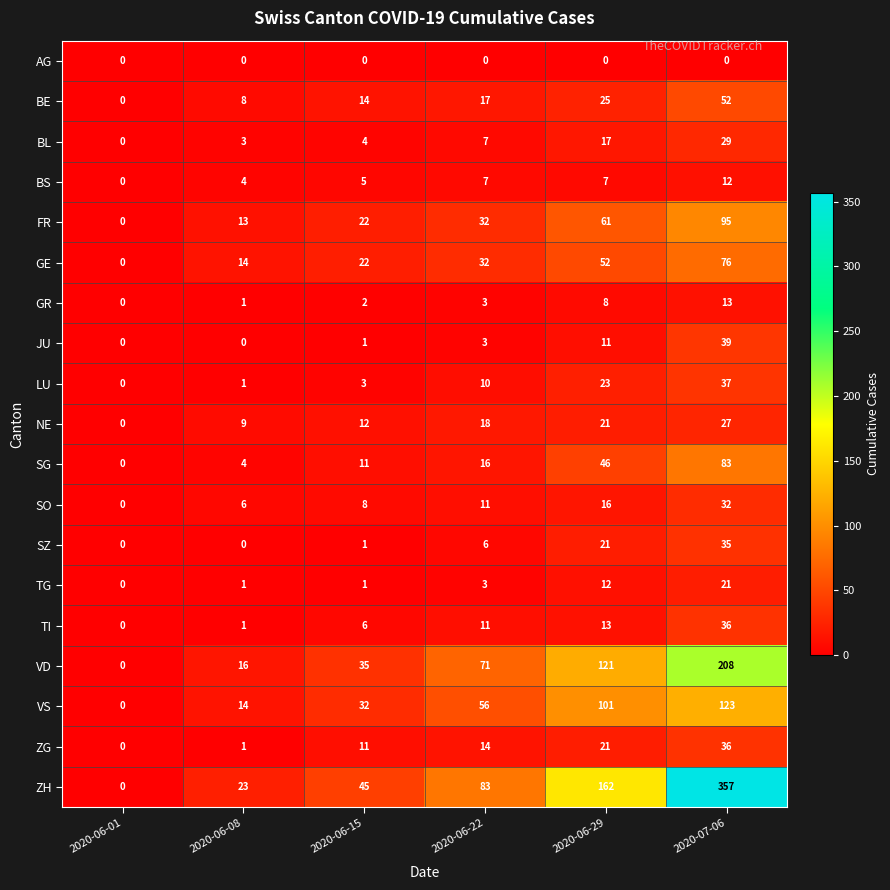

Which category has the lowest value in the FR series?

2020-06-01